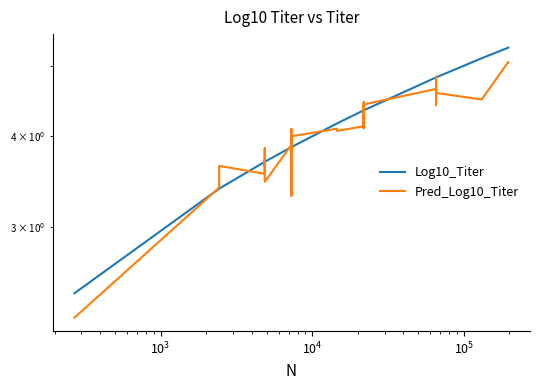

Is this an area chart (filled region under the line)?

No